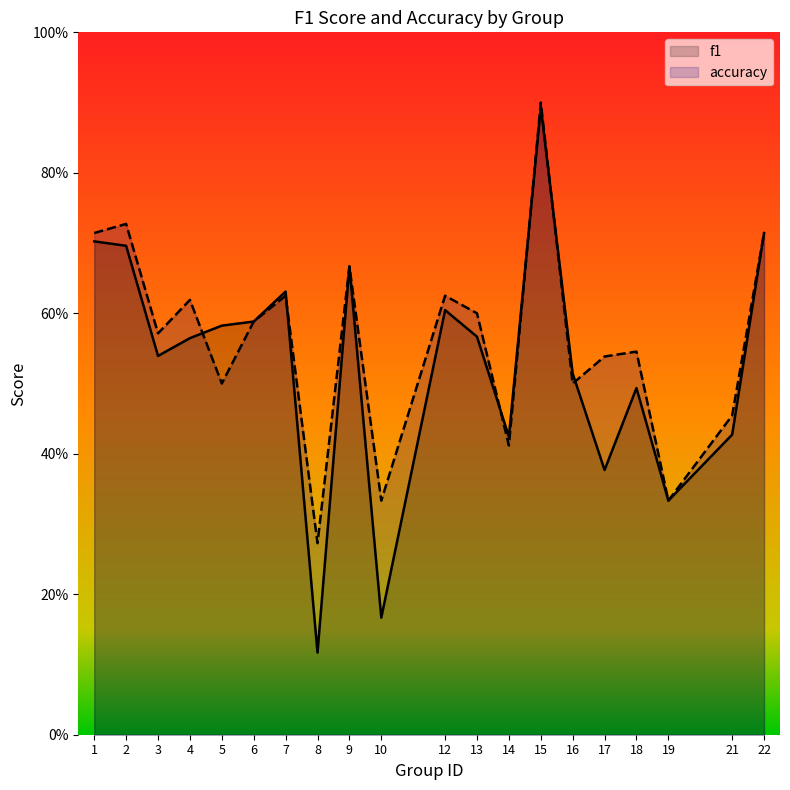

What is the greatest value displayed?

0.9